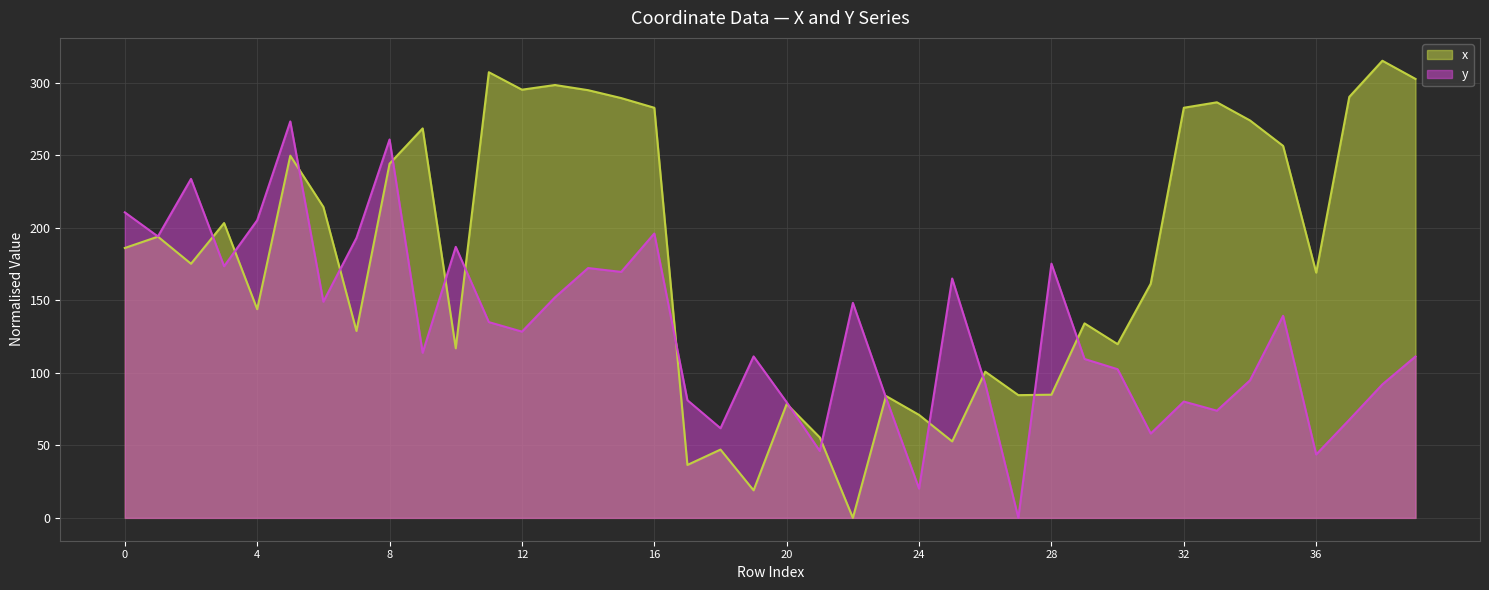

What is the maximum value for y?

273.2